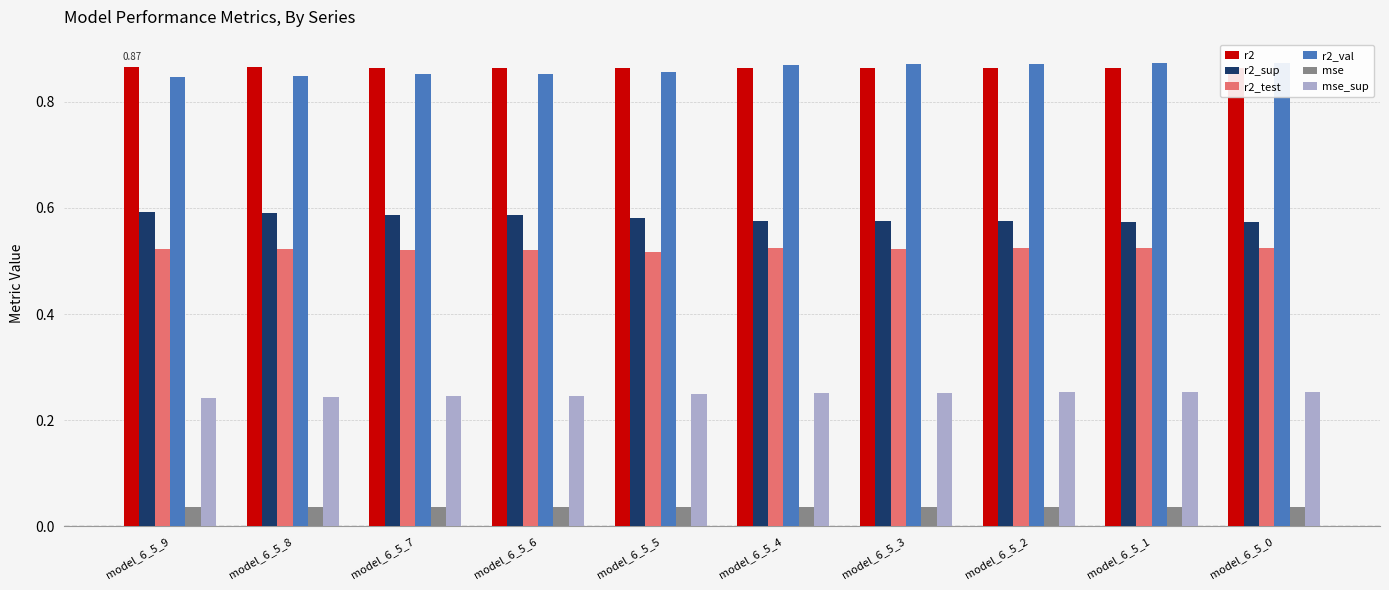

Is the value of mse at model_6_5_1 greater than the value of mse_sup at model_6_5_7?

No